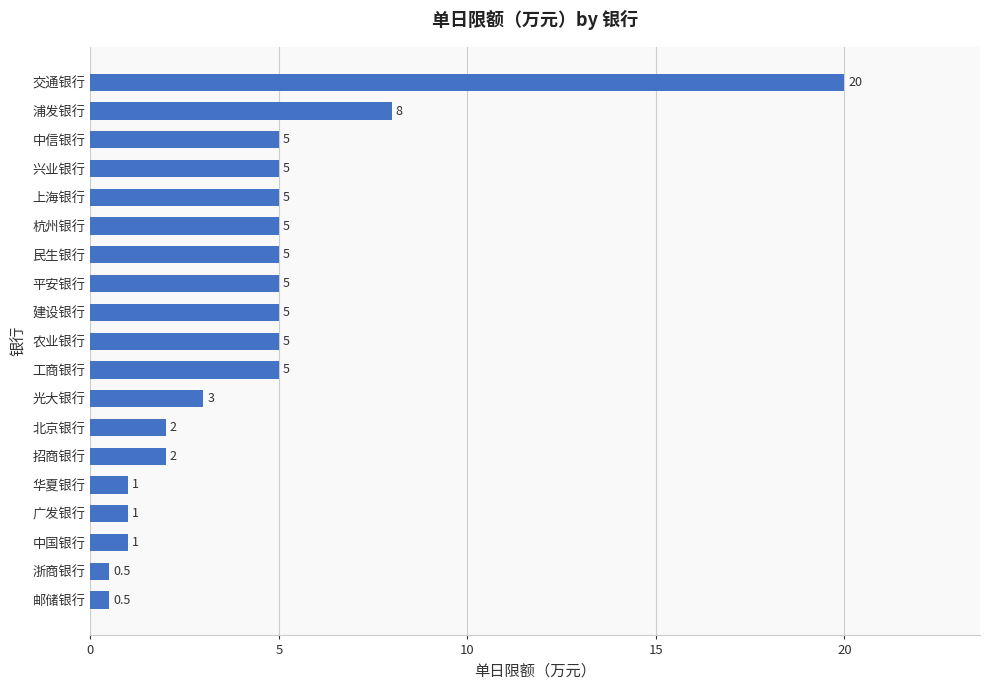

Which has a higher value, 平安银行 or 邮储银行?

平安银行